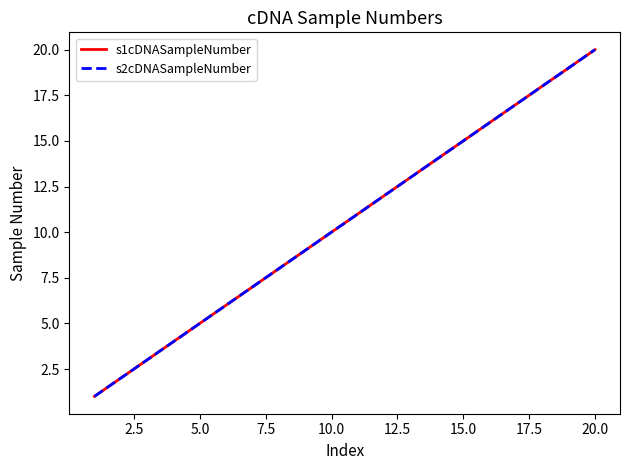

How many lines are shown in the chart?

2